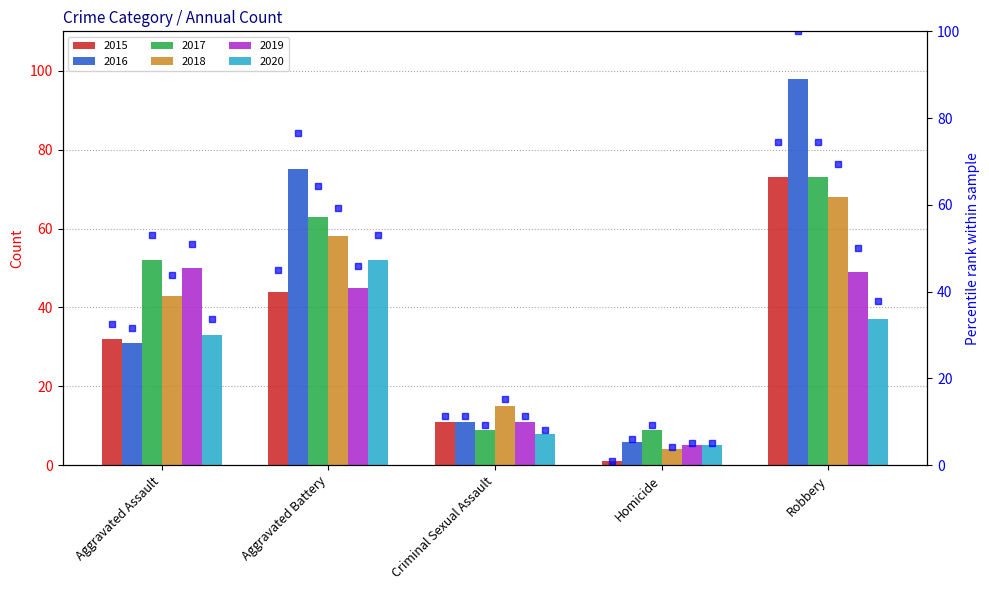

At which label does 2020 reach its peak?

Aggravated Battery